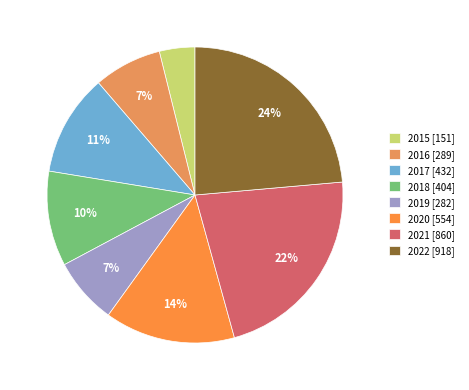

To the nearest percent, what is the difference between the largest and smallest slice percentages?

20%